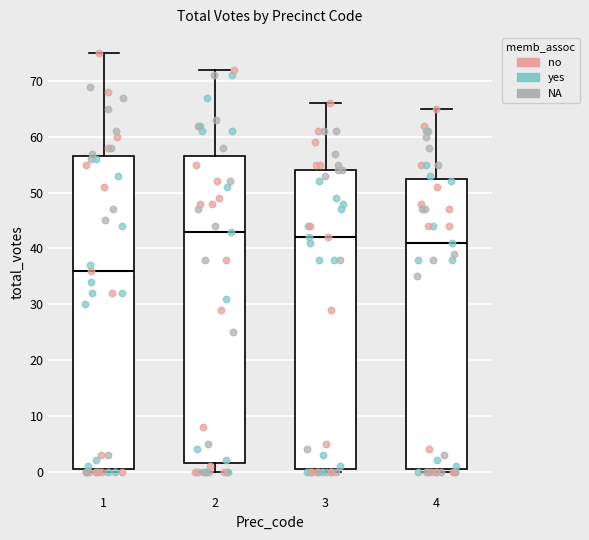

Reading left to right, read every box against the y-axis: the position of its median line, the range the box covers, and the ends of its whiskers. The values are not printed on the chart, so give them approximately, as read against the axis.

1: median 36, box 1 to 57, whiskers 0 to 75
2: median 43, box 2 to 57, whiskers 0 to 72
3: median 42, box 1 to 54, whiskers 0 to 66
4: median 41, box 1 to 53, whiskers 0 to 65